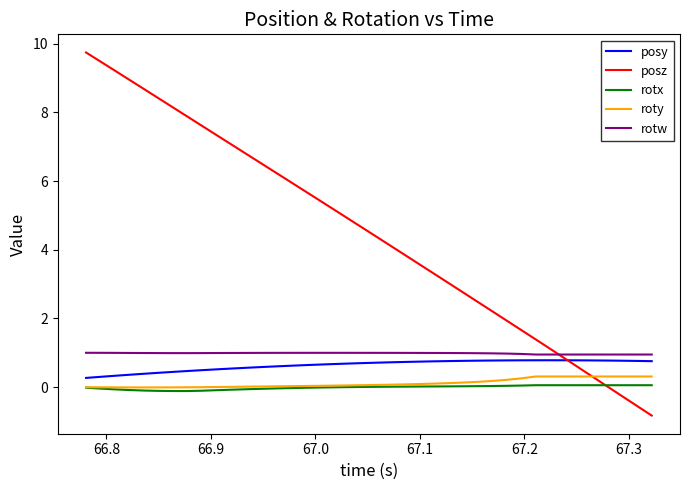

Which series has the largest range (max minus min)?

posz